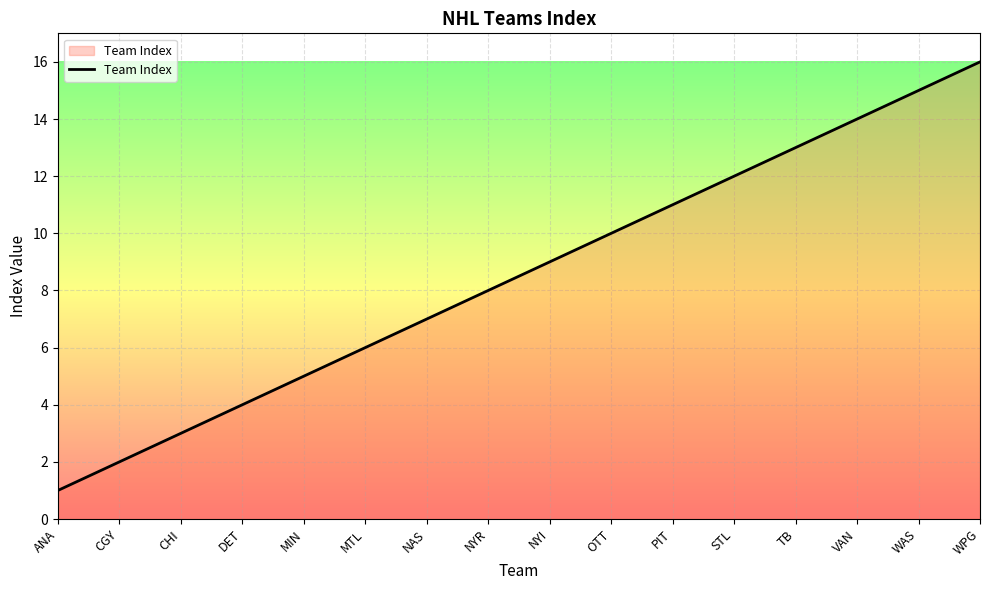

How many lines are shown in the chart?

1